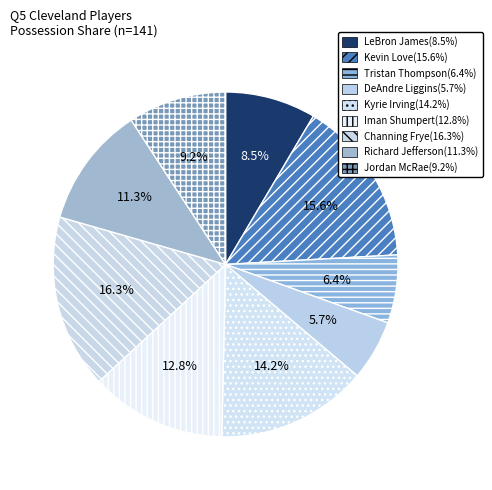

Does any single category account for the majority?

No